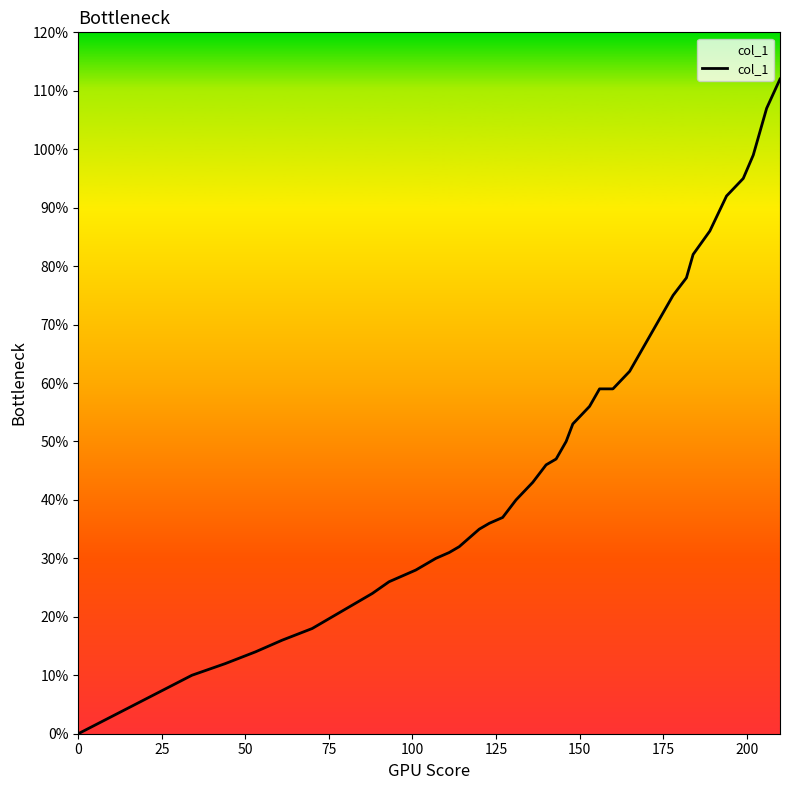

What is the average value?

0.5